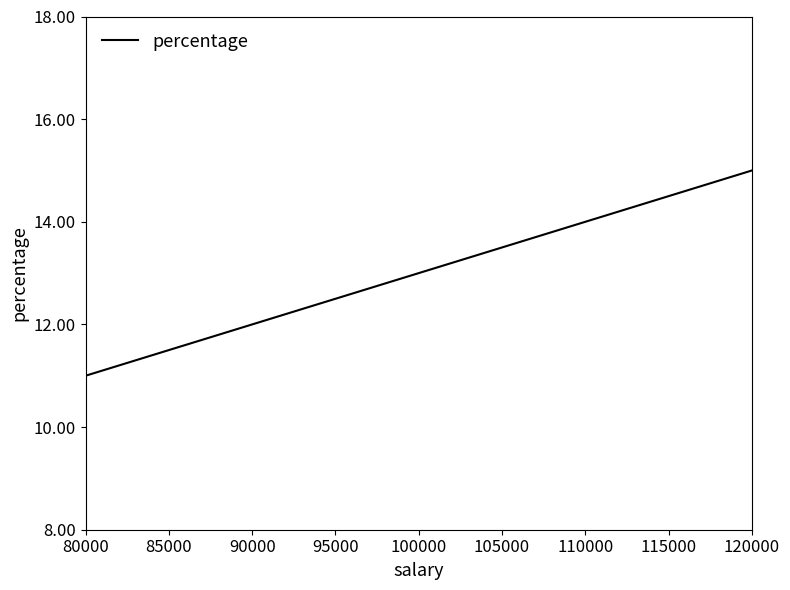

Rank the categories by value from lowest to highest.

80000, 90000, 100000, 120000